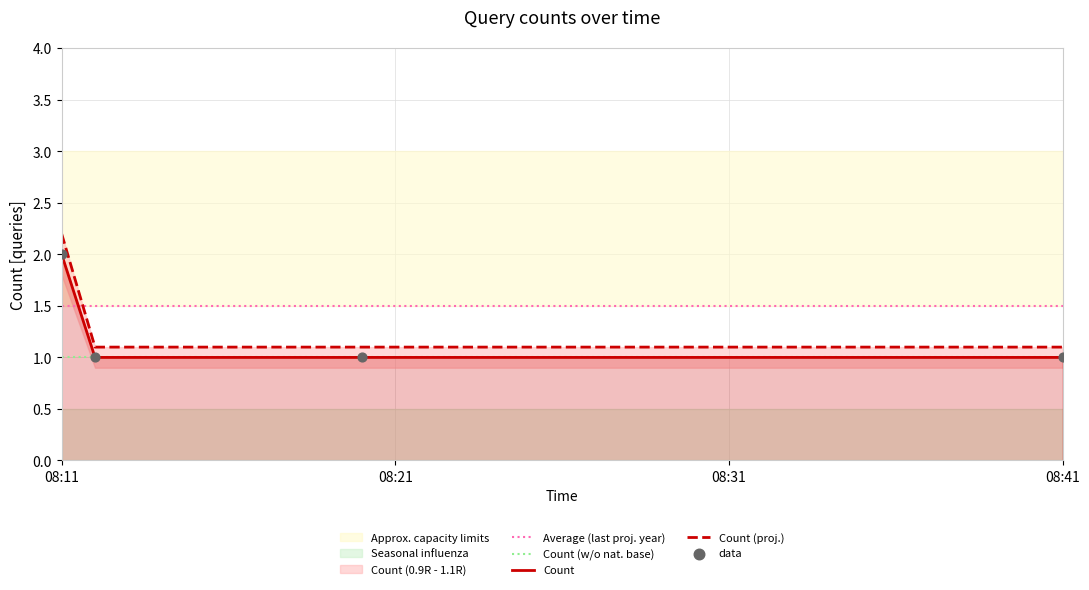

At which label does Count reach its peak?

08:11